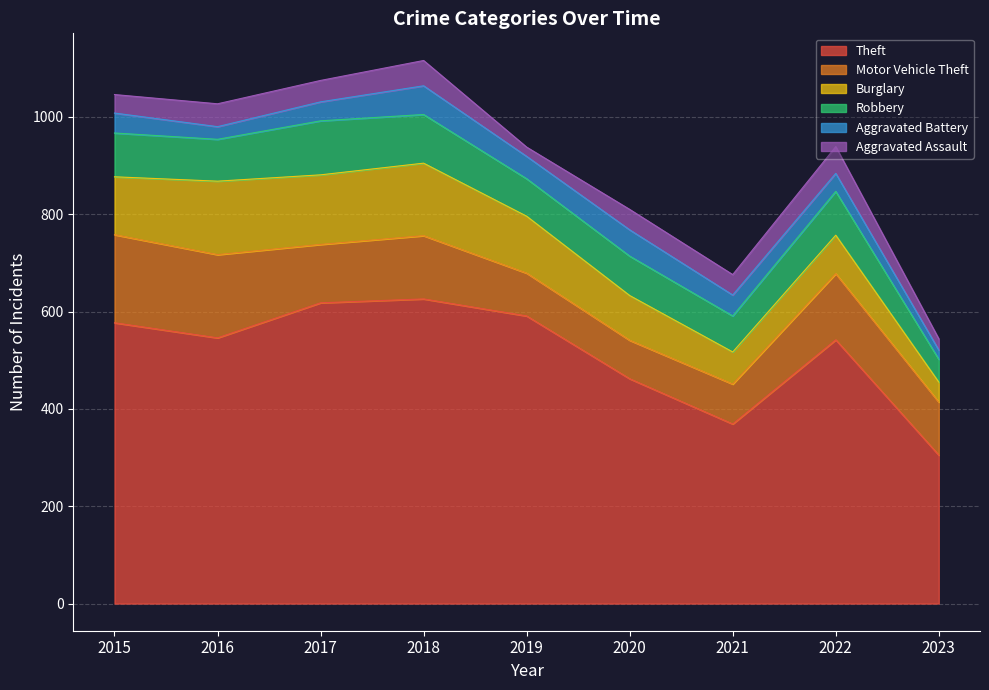

What is the sum of all Aggravated Battery values?

364